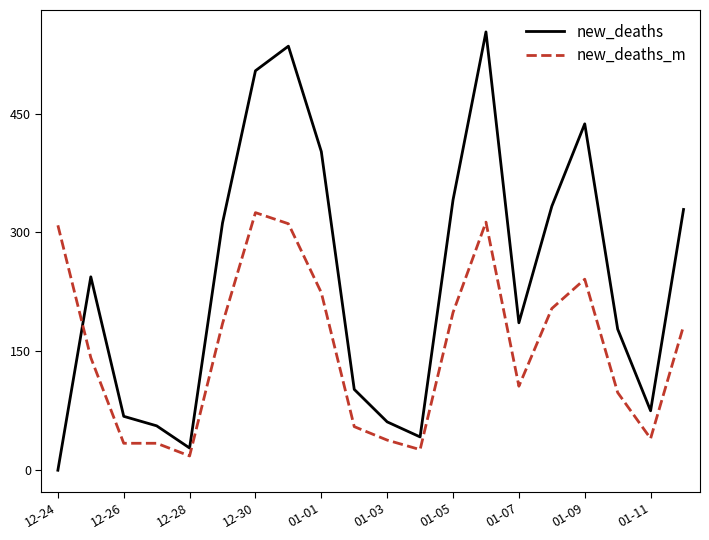

How many lines are shown in the chart?

2